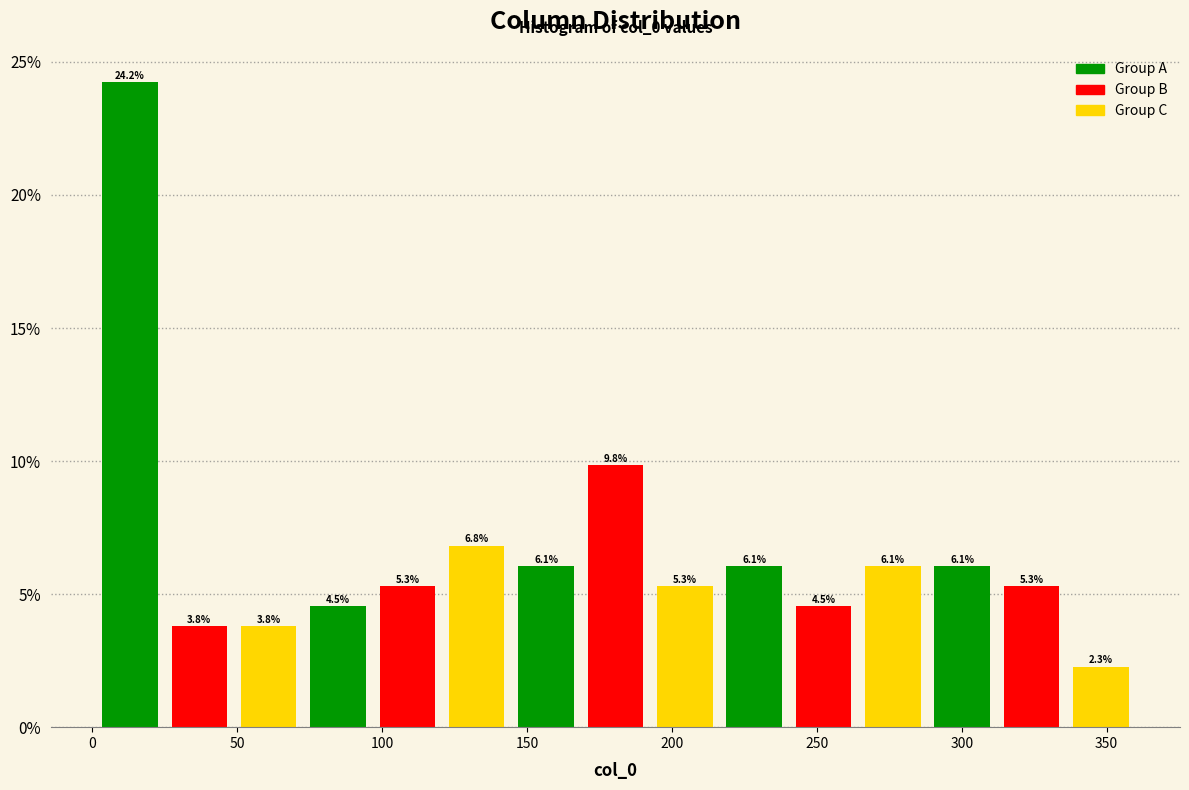

Reading left to right, transcribe this chart: for each bar, give the range it covers on the x-axis and its height. The bar edges are not printed on the chart, so give them approximately, as read against the axis.

0 to 25: 24.2
25 to 50: 3.8
50 to 75: 3.8
75 to 95: 4.5
95 to 120: 5.3
120 to 145: 6.8
145 to 170: 6.1
170 to 190: 9.8
190 to 215: 5.3
215 to 240: 6.1
240 to 265: 4.5
265 to 290: 6.1
290 to 310: 6.1
310 to 335: 5.3
335 to 360: 2.3